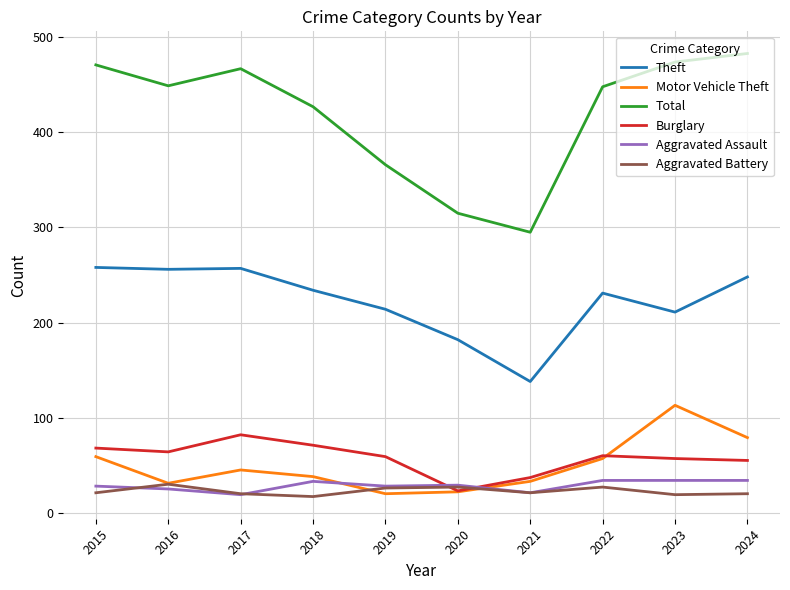

Which series has the widest spread of values?

Total